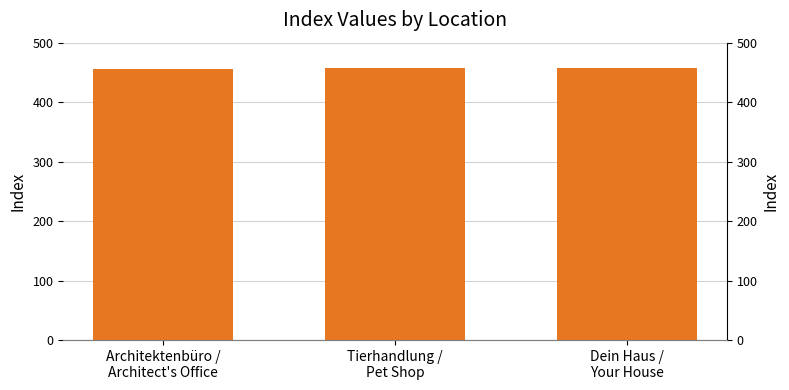

Where is the data nearest to the value 457?

Tierhandlung /
Pet Shop